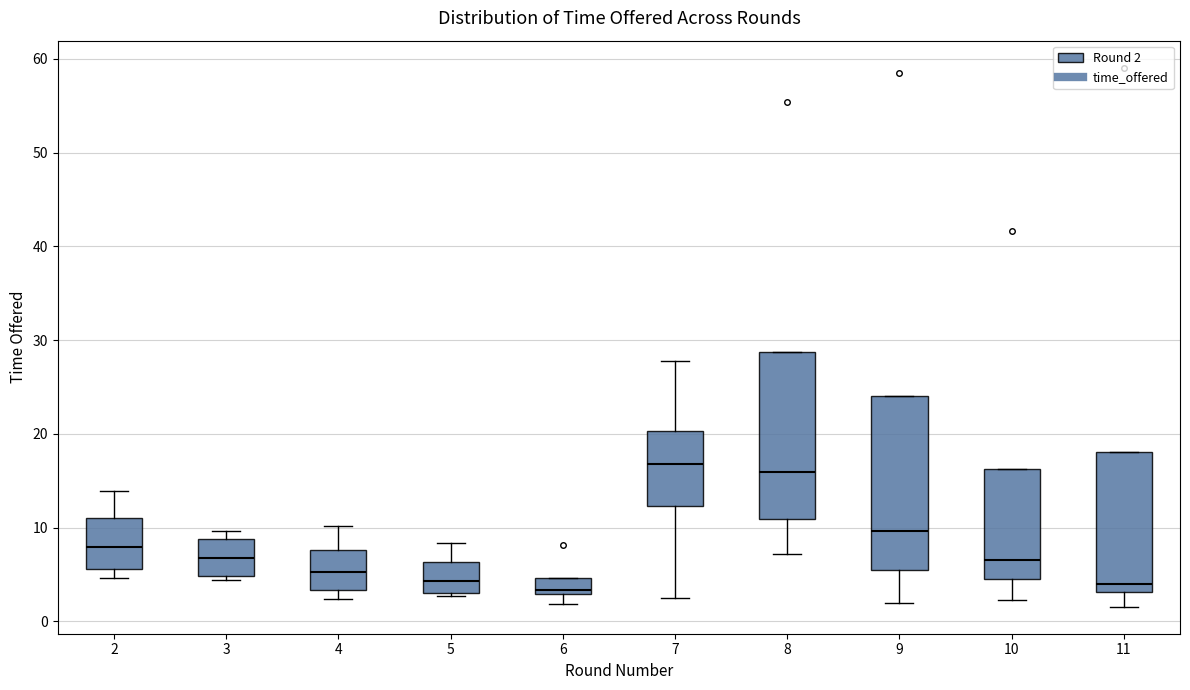

Reading left to right, read every box against the y-axis: the position of its median line, the range the box covers, and the ends of its whiskers. The values are not printed on the chart, so give them approximately, as read against the axis.

2: median 8, box 6 to 11, whiskers 5 to 14
3: median 7, box 5 to 9, whiskers 4 to 10
4: median 5, box 3 to 8, whiskers 2 to 10
5: median 4, box 3 to 6, whiskers 3 to 8
6: median 3 (just above the box's lower edge), box 3 to 5, whiskers 2 to 5
7: median 17, box 12 to 20, whiskers 2 to 28
8: median 16, box 11 to 29, whiskers 7 to 29
9: median 10, box 6 to 24, whiskers 2 to 24
10: median 7, box 5 to 16, whiskers 2 to 16
11: median 4, box 3 to 18, whiskers 2 to 18